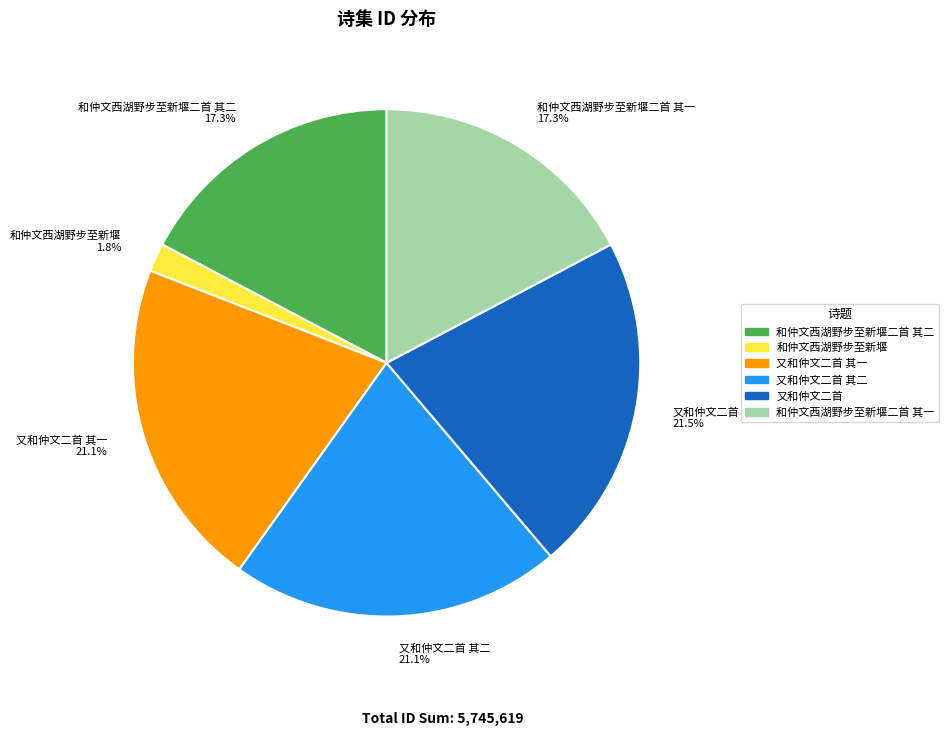

Does any single category account for the majority?

No